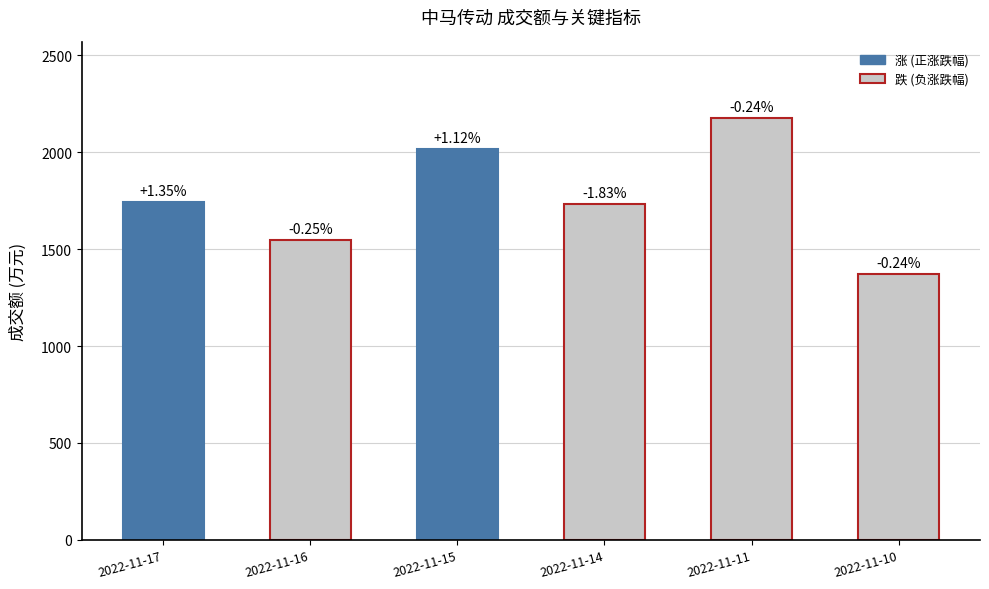

Does the chart contain stacked bars?

No